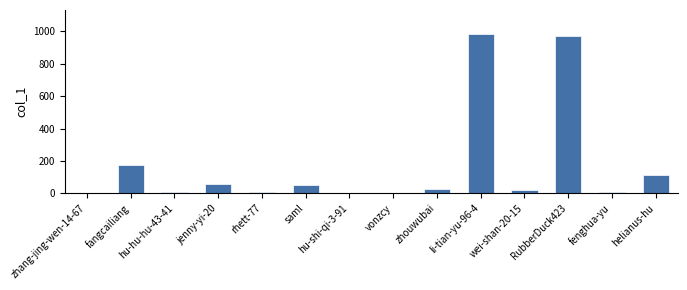

True or false: the data shows 177 at fangcailiang.

True